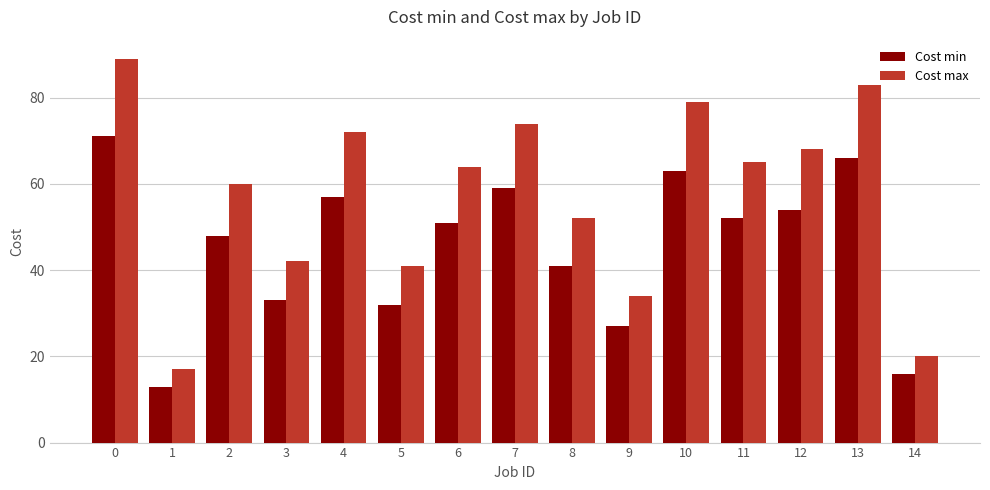

Reading left to right, transcribe all the data shown in this chart.

Cost min: 71	13	48	33	57	32	51	59	41	27	63	52	54	66	16
Cost max: 89	17	60	42	72	41	64	74	52	34	79	65	68	83	20